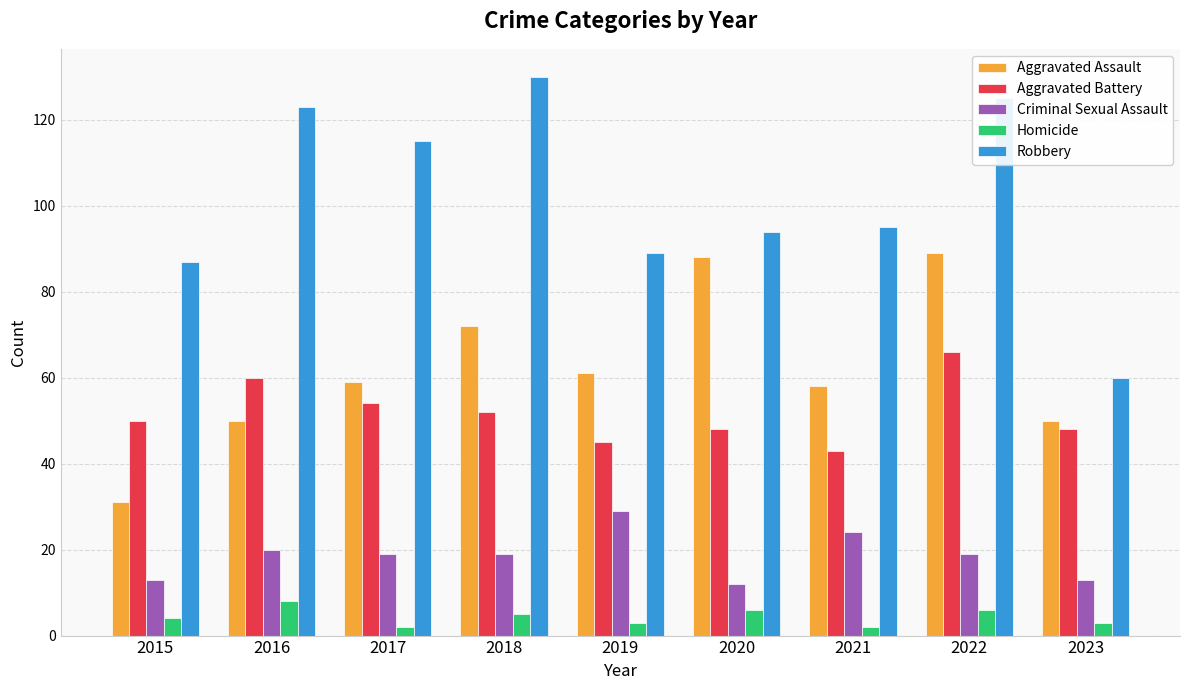

How many categories are shown in the chart?

9